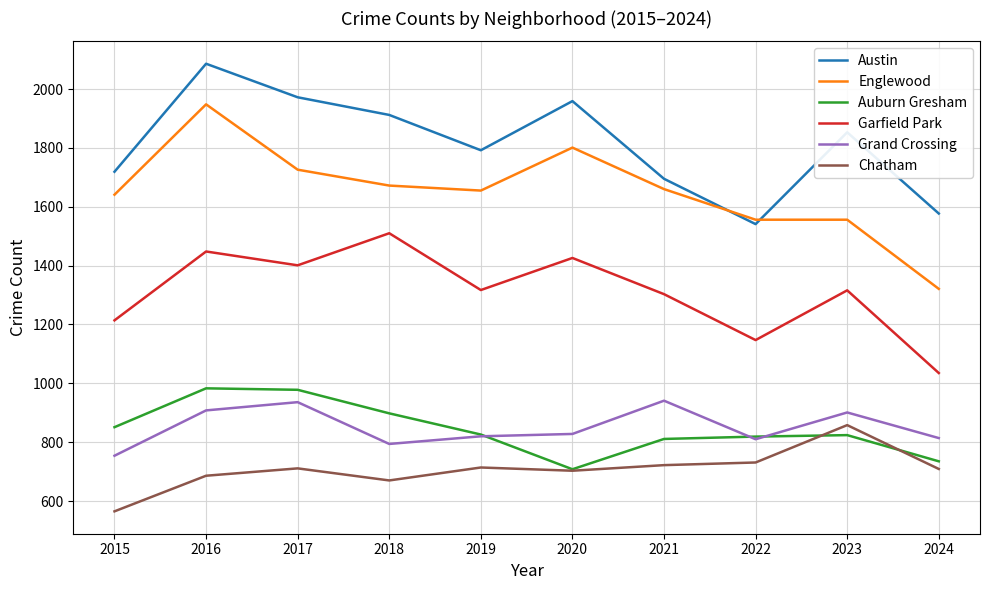

The Garfield Park series shows 2099 at 2018. True or false?

False